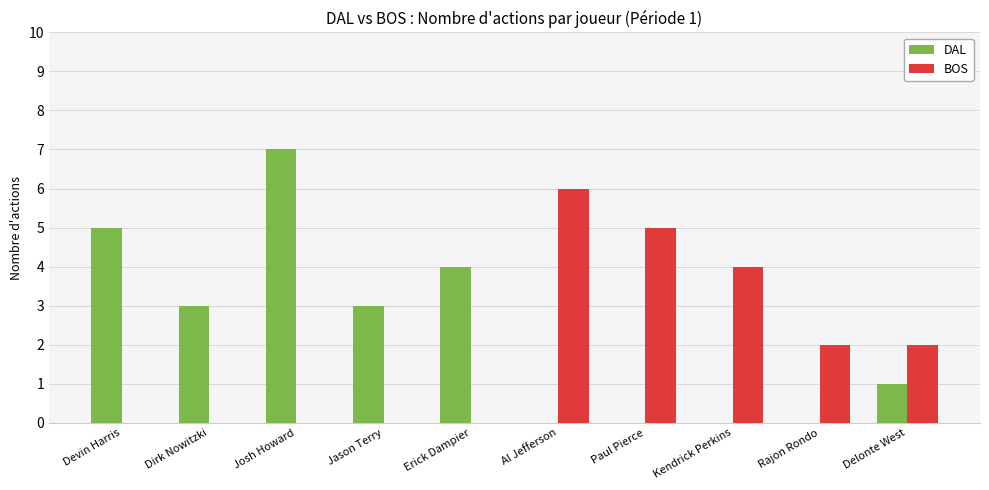

What is the sum of all BOS values?

19